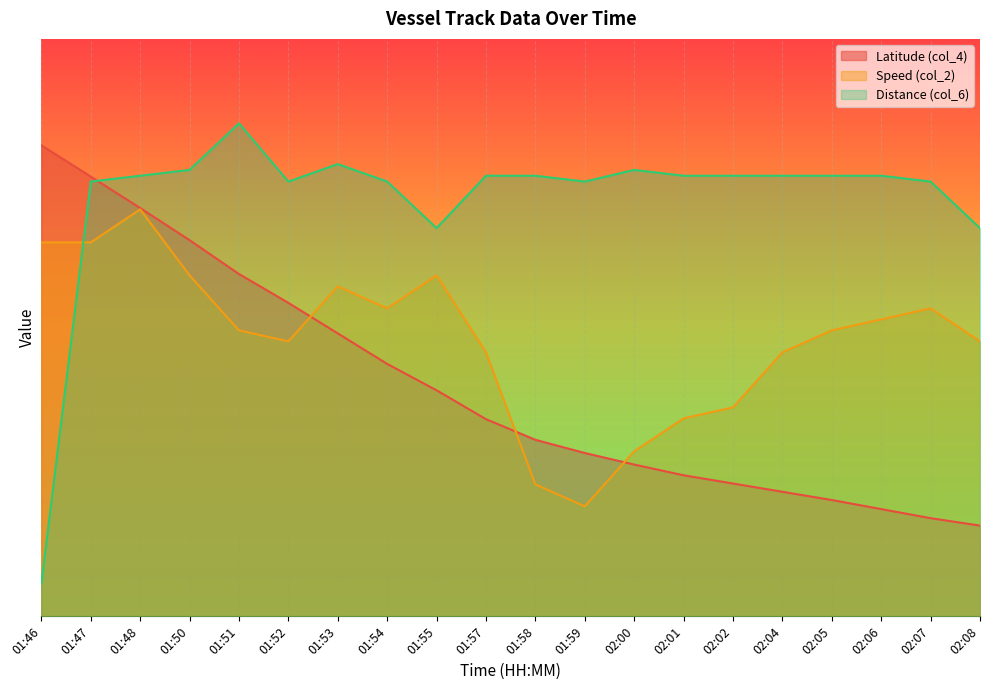

Read the Speed (col_2) value at 02:02.

12.7